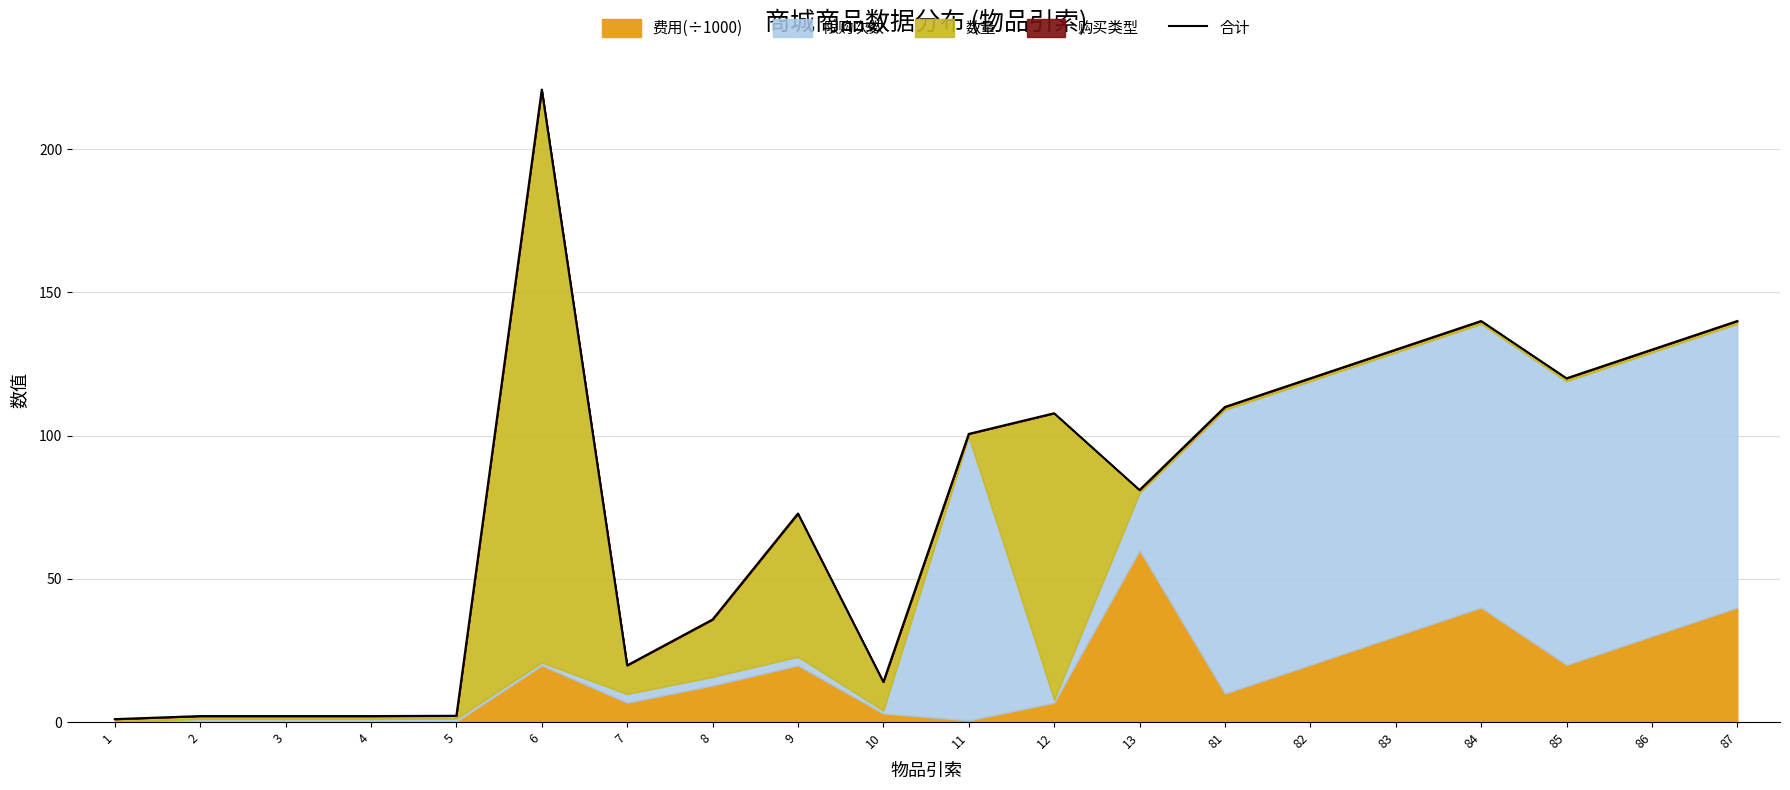

Reading right to left, transcribe all the data shown in this chart.

87=140.0	86=130.0	85=120.0	84=140.0	83=130.0	82=120.0	81=110.0	13=81.0	12=107.8	11=100.6	10=14.0	9=72.8	8=35.8	7=19.8	6=220.8	5=2.2	4=2.1	3=2.1	2=2.1	1=1.0